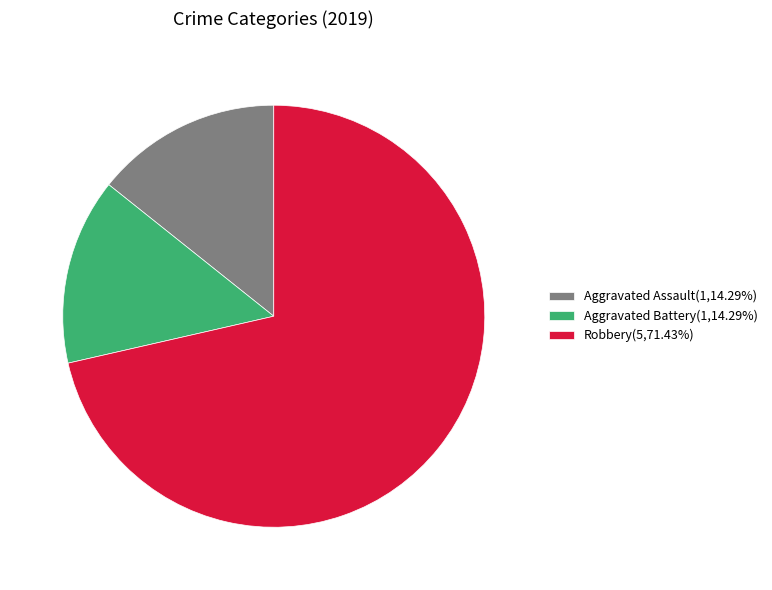

Is the sum of Robbery(5,71.43%) and Aggravated Battery(1,14.29%) greater than half?

Yes